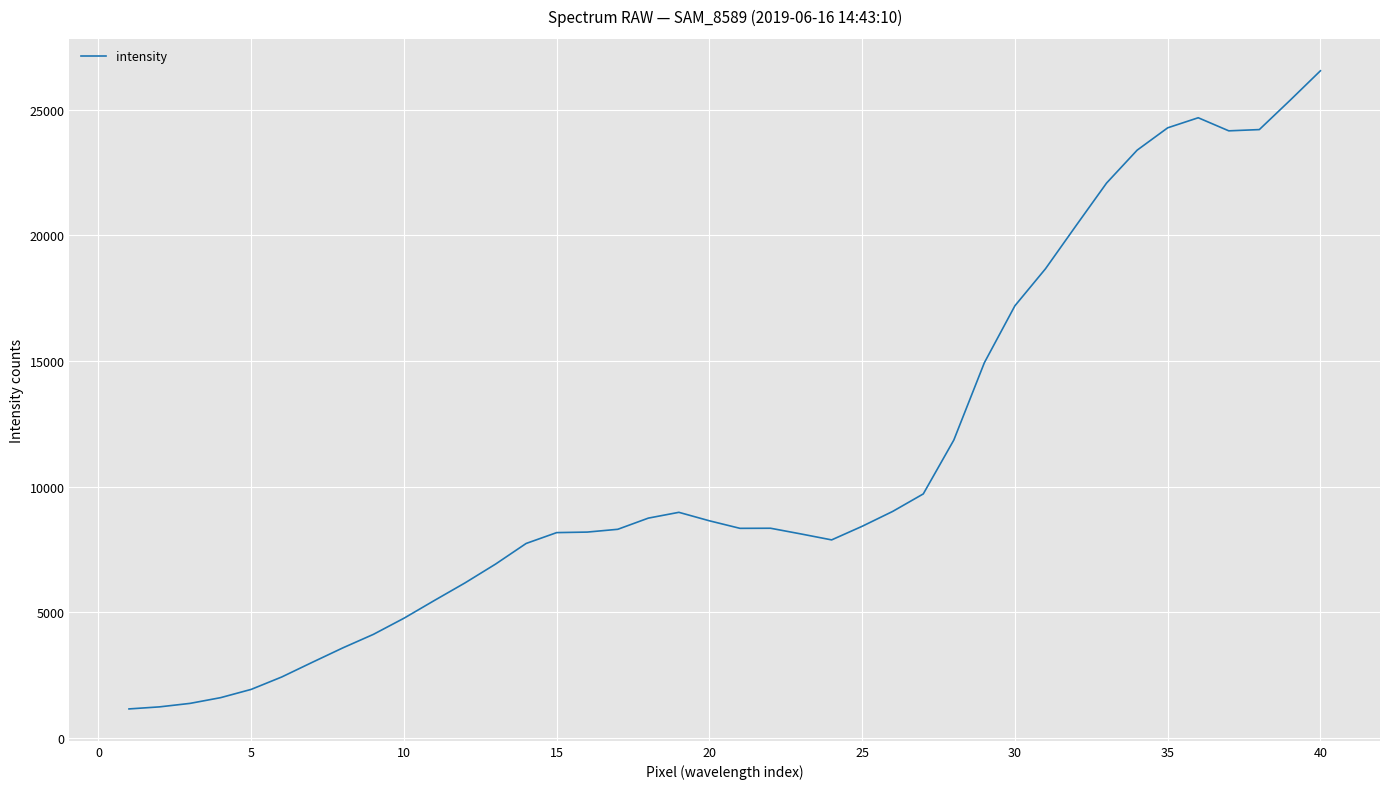

What is the maximum value shown in the chart?

26558